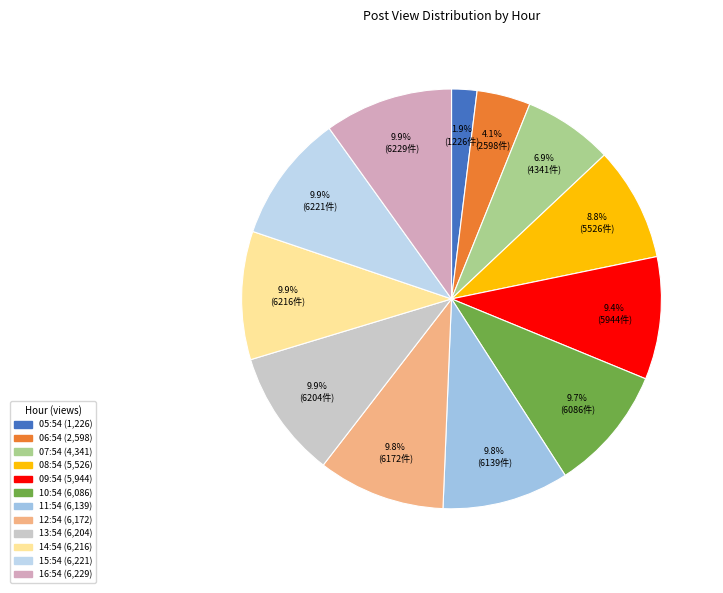

Do 13:54 and 14:54 together represent more than half of the pie?

No